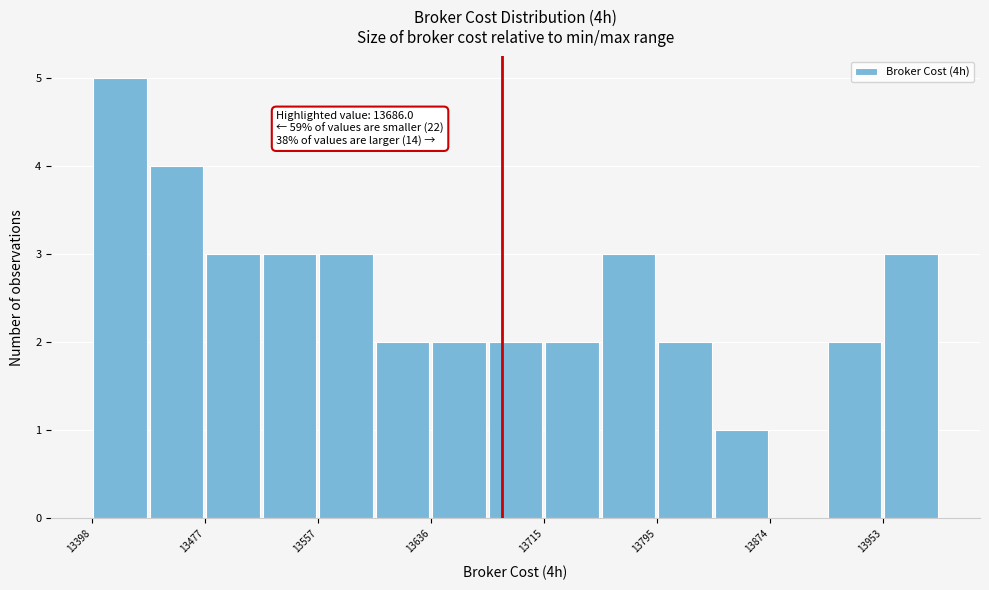

Around what value on the x-axis is the tallest bar? Give the approximate position of its centre, as read against the axis.

13420